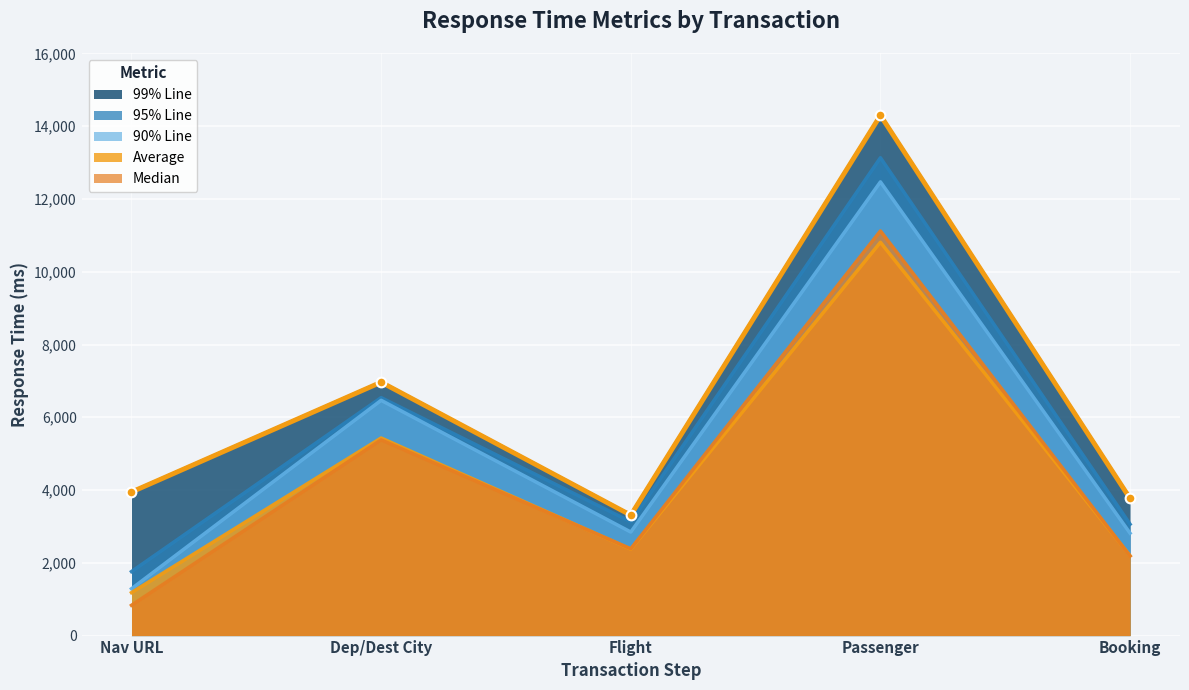

How many lines are shown in the chart?

5